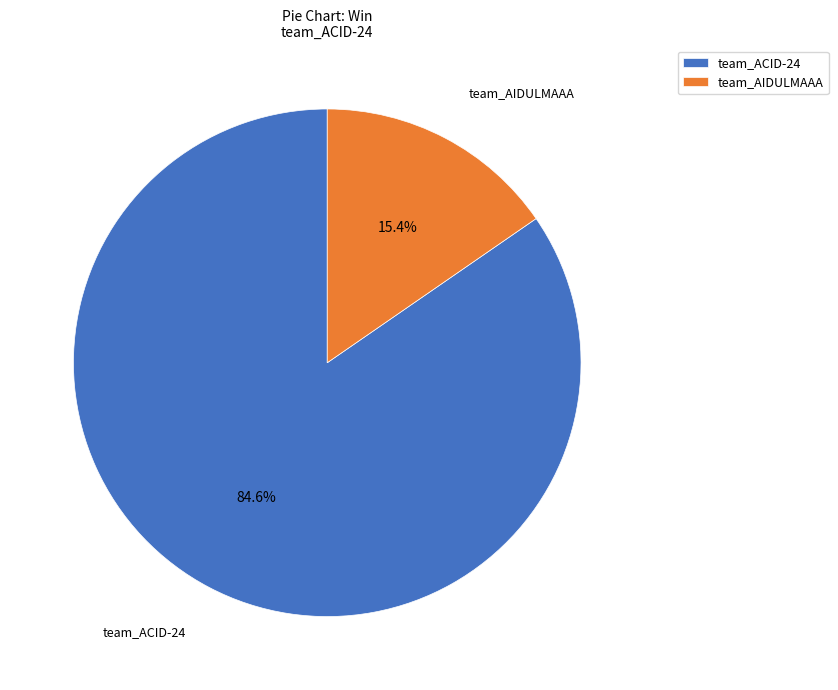

What is the majority slice?

team_ACID-24